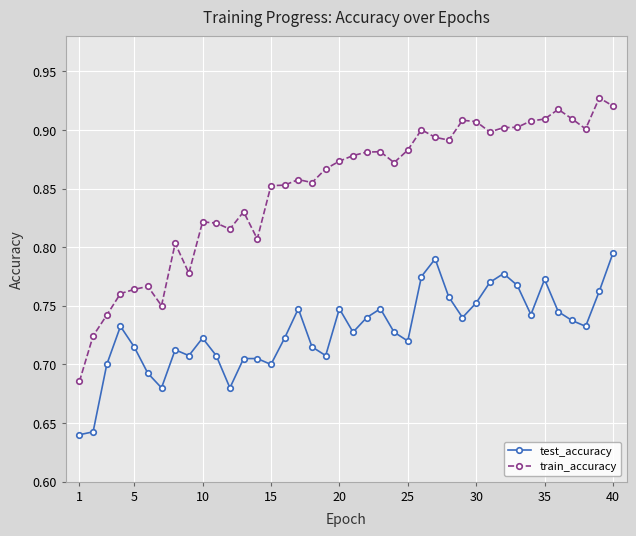

True or false: train_accuracy and test_accuracy intersect in this chart.

False